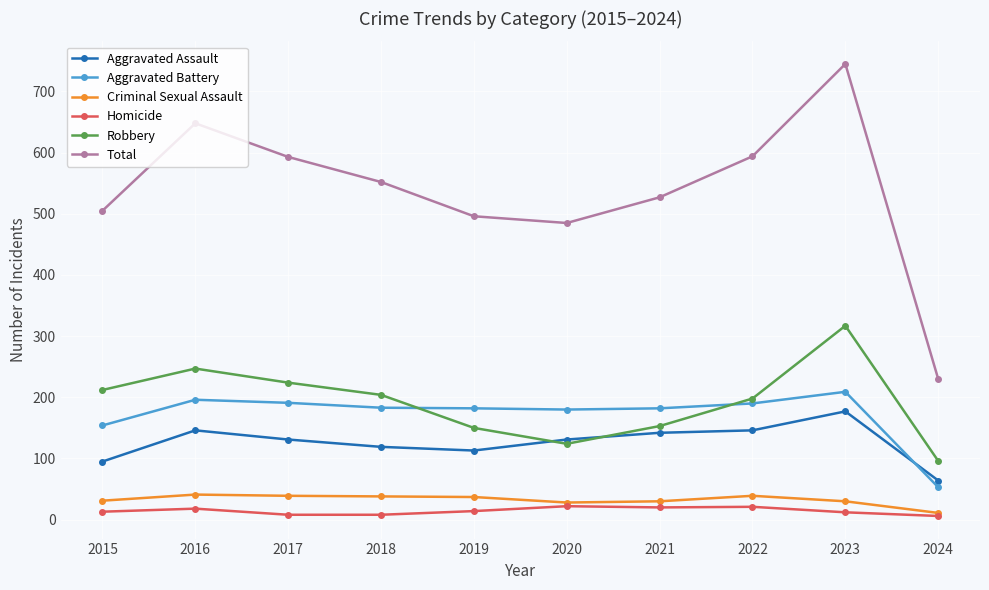

What is the sum of the Aggravated Battery values at 2015 and 2019?

336